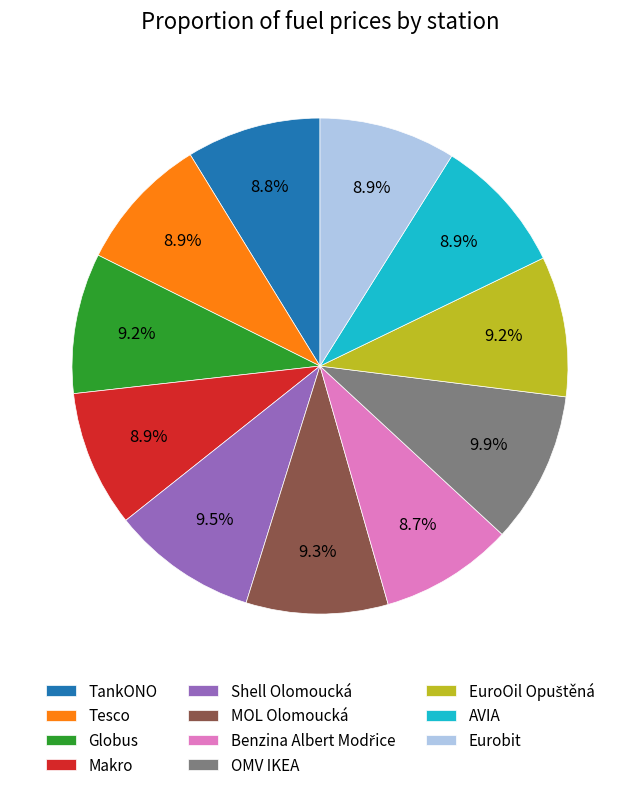

To the nearest percent, what is the difference between the largest and smallest slice percentages?

1%